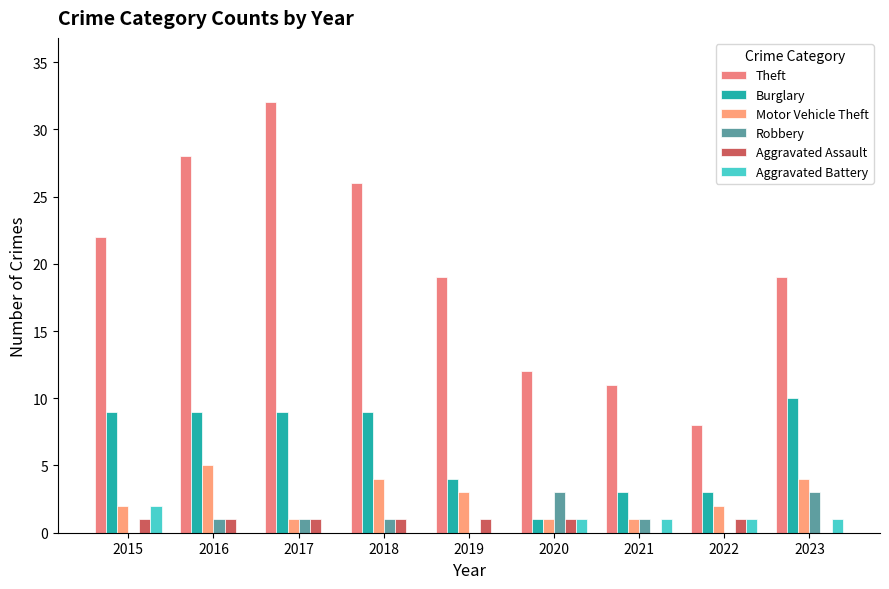

Reading left to right, transcribe all the data shown in this chart.

Theft: 2015=22	2016=28	2017=32	2018=26	2019=19	2020=12	2021=11	2022=8	2023=19
Burglary: 2015=9	2016=9	2017=9	2018=9	2019=4	2020=1	2021=3	2022=3	2023=10
Motor Vehicle Theft: 2015=2	2016=5	2017=1	2018=4	2019=3	2020=1	2021=1	2022=2	2023=4
Robbery: 2015=0	2016=1	2017=1	2018=1	2019=0	2020=3	2021=1	2022=0	2023=3
Aggravated Assault: 2015=1	2016=1	2017=1	2018=1	2019=1	2020=1	2021=0	2022=1	2023=0
Aggravated Battery: 2015=2	2016=0	2017=0	2018=0	2019=0	2020=1	2021=1	2022=1	2023=1